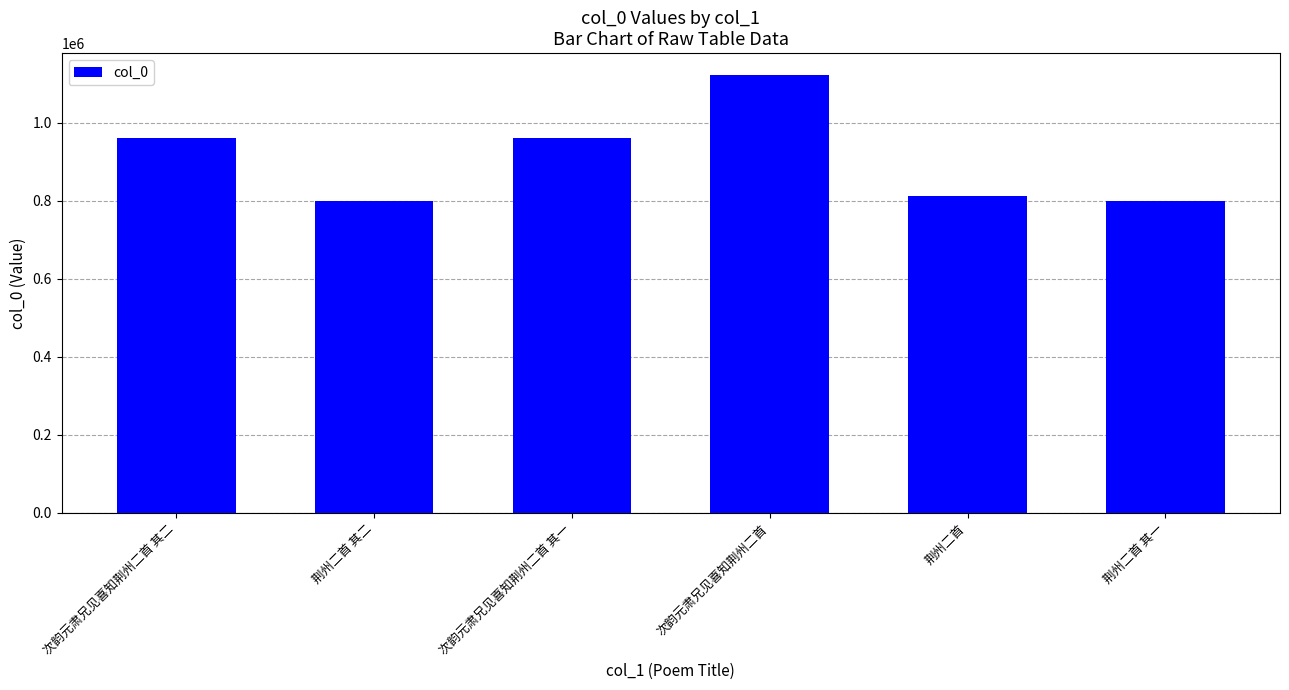

How many values are below 959488?

3